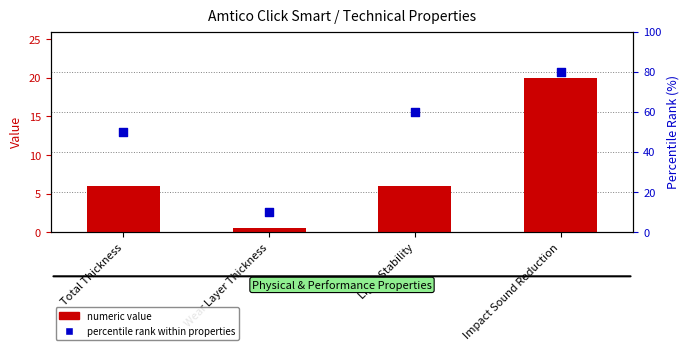

Which series contains the lowest Y value?

numeric value